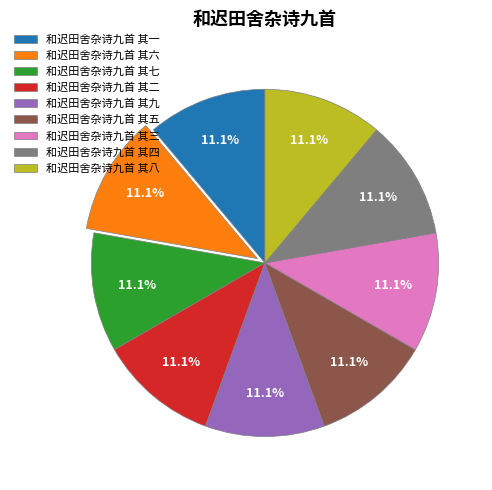

Combined, do 和迟田舍杂诗九首 其九 and 和迟田舍杂诗九首 其三 account for over 50%?

No